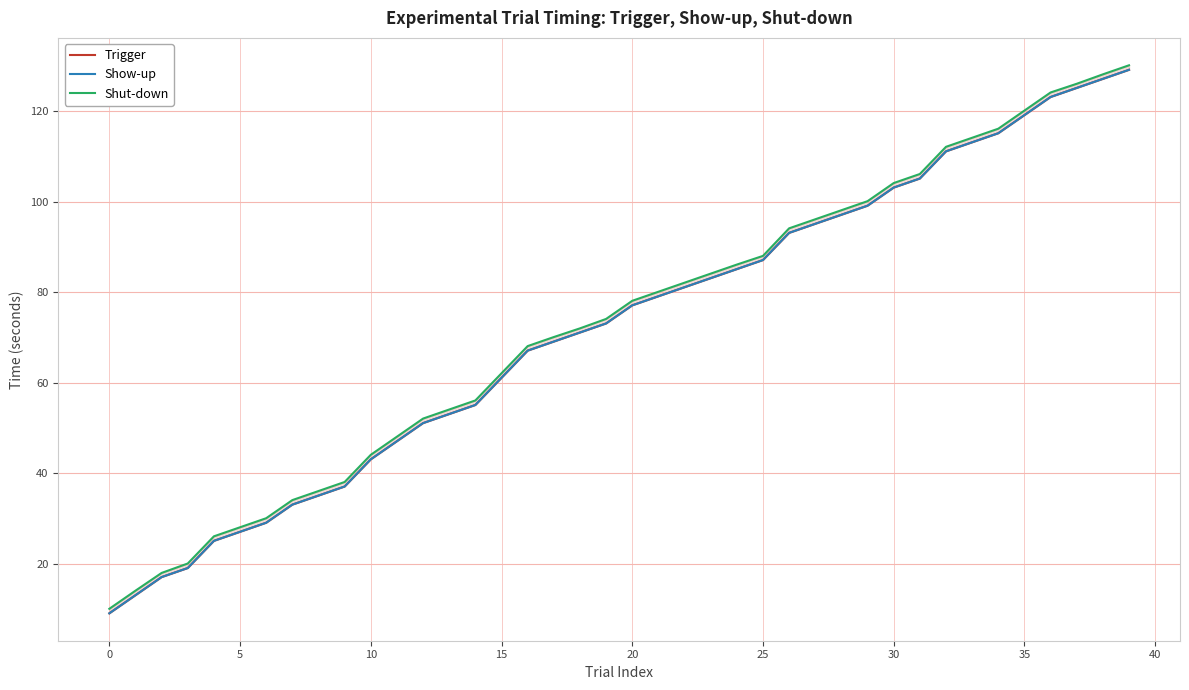

At which label is Show-up closest to 69?

17